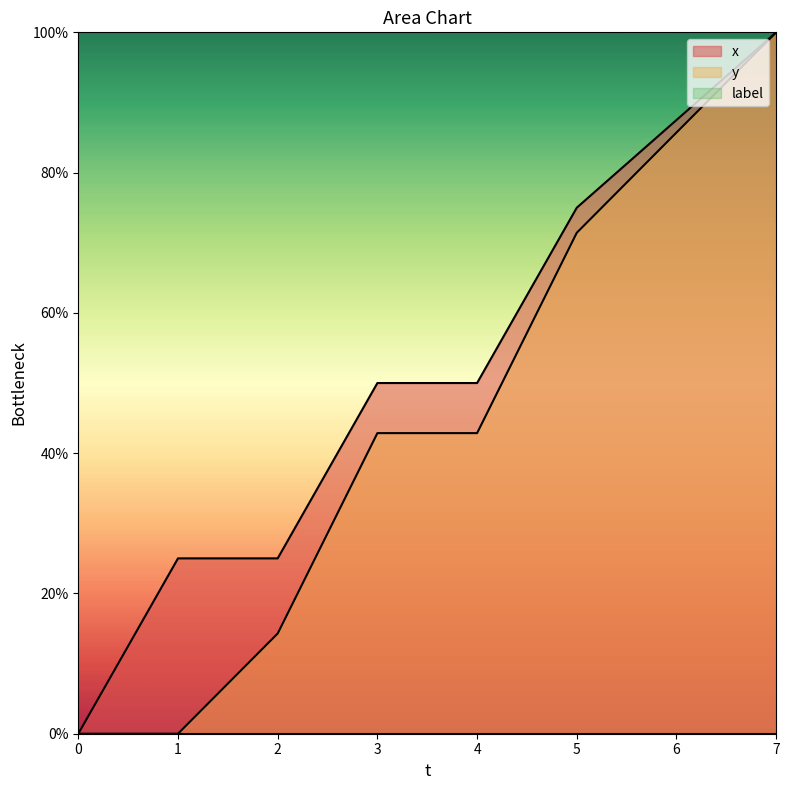

Reading right to left, list all the values displayed in this chart.

x: 100.0	87.5	75.0	50.0	50.0	25.0	25.0	0.0
y: 100.0	85.7	71.4	42.9	42.9	14.3	0.0	0.0